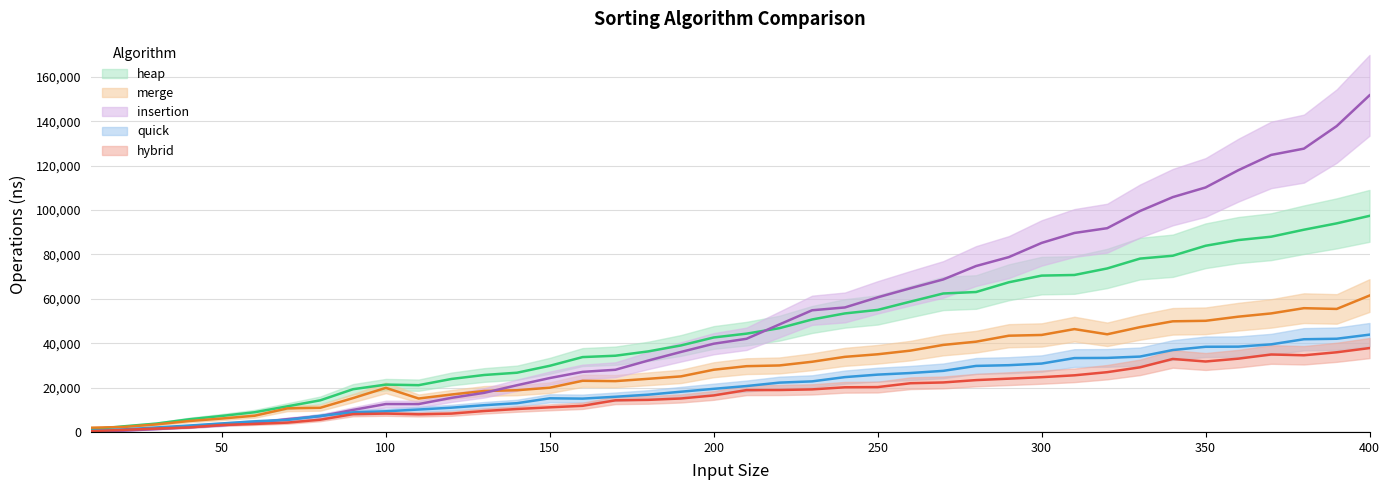

Where does the insertion series first go above 41996?

220